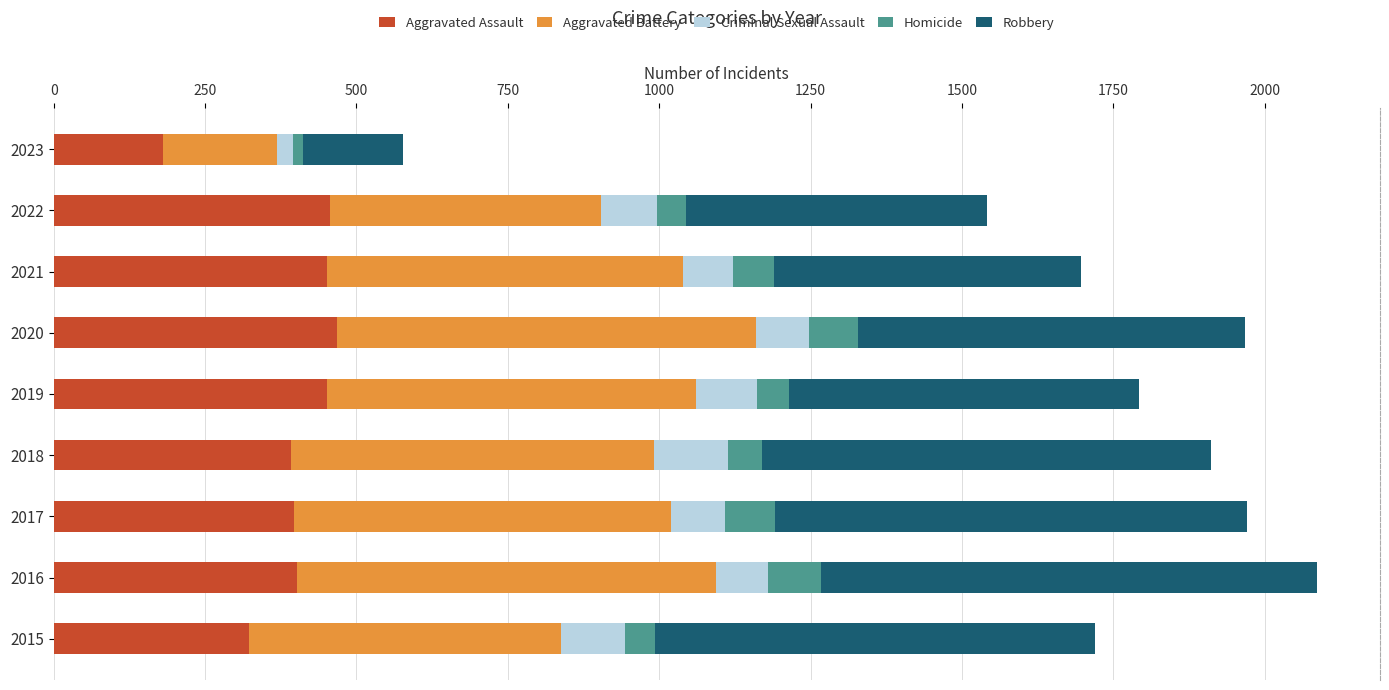

What is the total value across all series at 2018?

1911